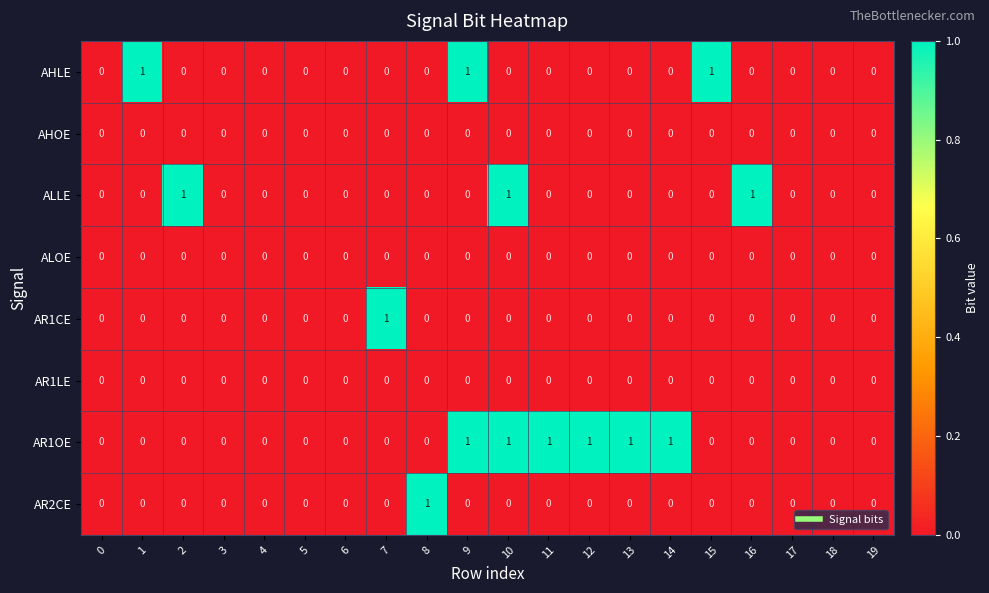

The AR2CE series shows 0 at 19. True or false?

True